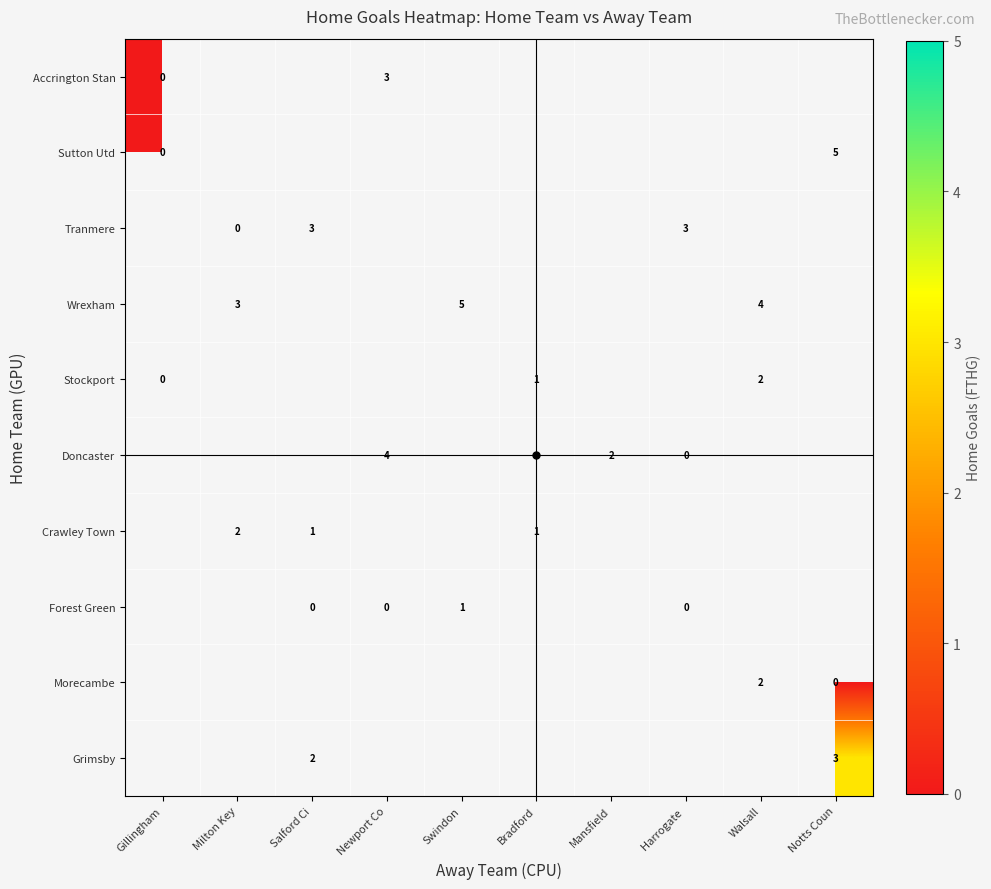

At how many categories does at least one series exceed 0?

9